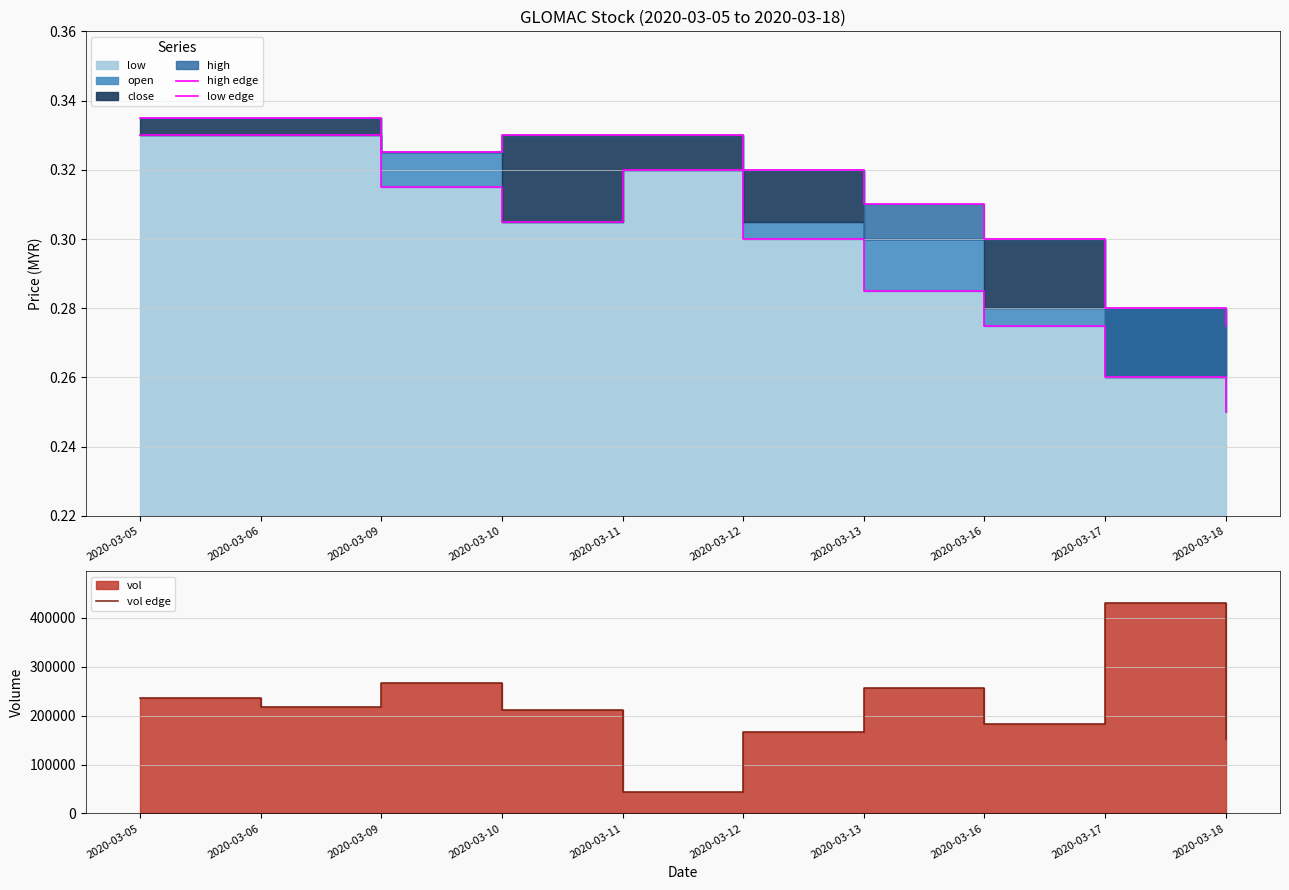

What is the maximum value for vol edge?

430000.0